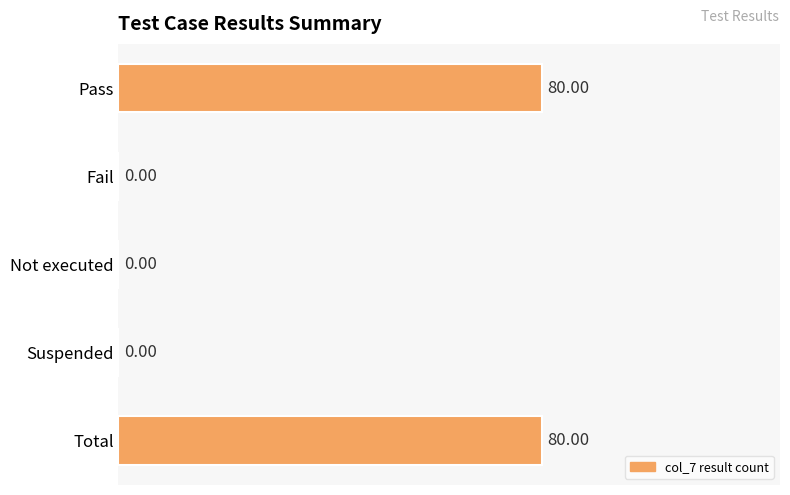

What is the sum of all values?

8